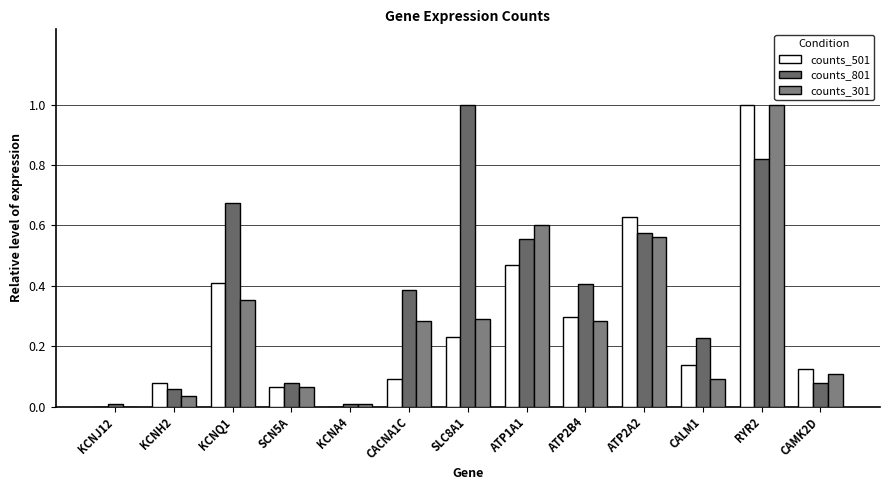

Rank the categories by counts_801 value from highest to lowest.

SLC8A1, RYR2, KCNQ1, ATP2A2, ATP1A1, ATP2B4, CACNA1C, CALM1, SCN5A, CAMK2D, KCNH2, KCNJ12, KCNA4